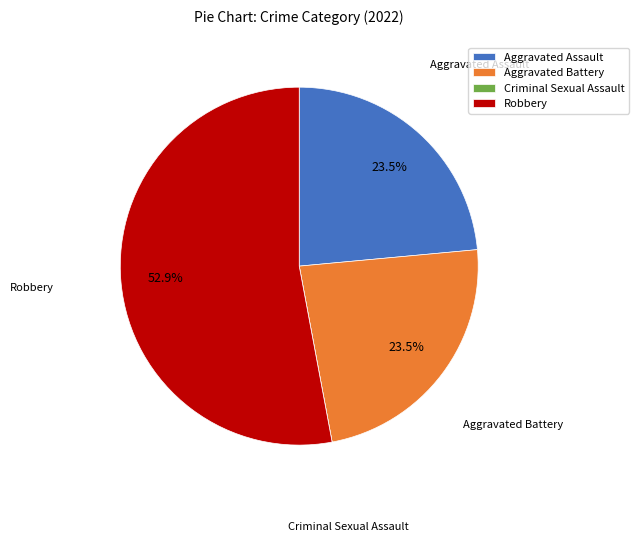

Is it true that Aggravated Assault is 11% of the pie?

False